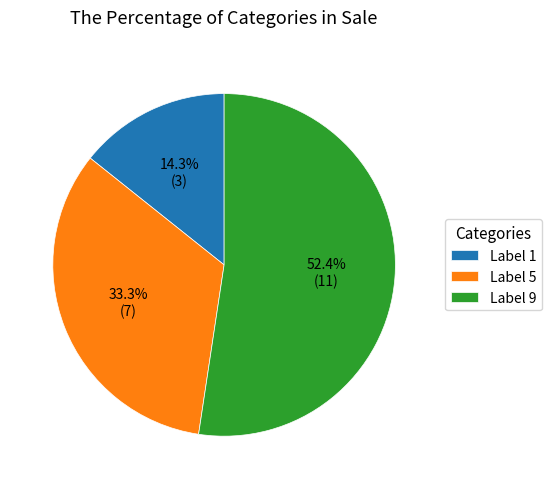

How much of the chart is everything except Label 5?

66.7%